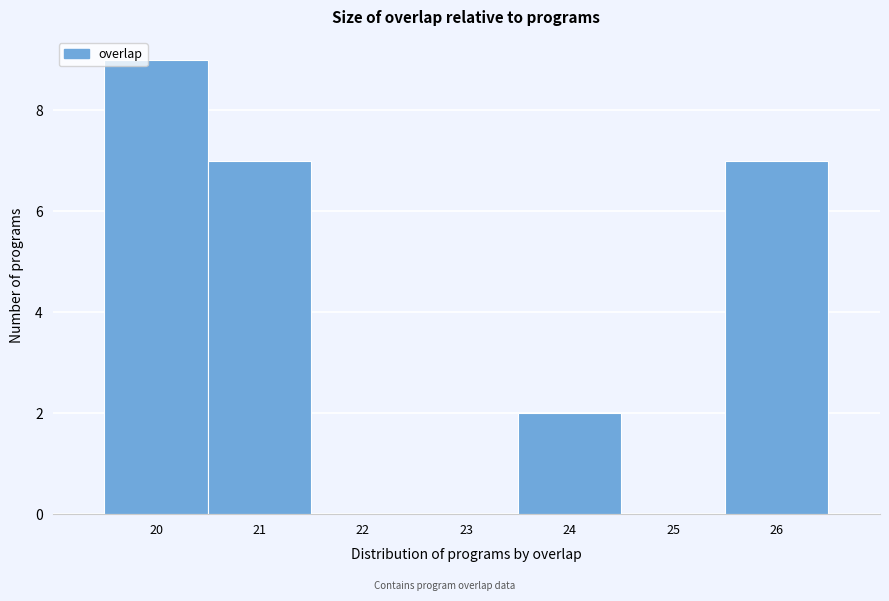

Reading left to right, list every bar in this chart as the range it spans on the x-axis followed by its height. The values are not printed on the chart, so give them approximately, as read against the axis.

19.5 to 20.5: 9
20.5 to 21.5: 7
21.5 to 22.5: 0
22.5 to 23.5: 0
23.5 to 24.5: 2
24.5 to 25.5: 0
25.5 to 26.5: 7